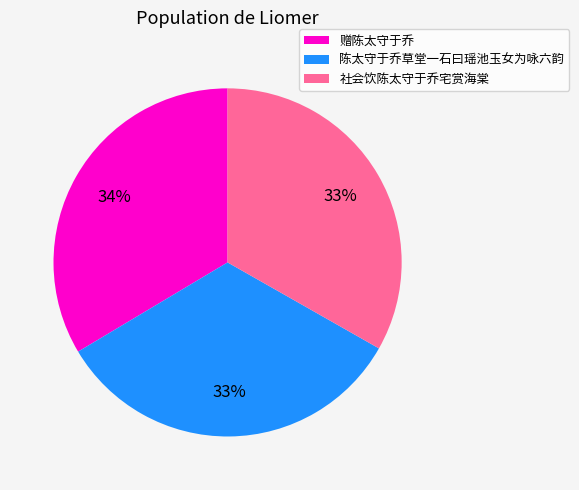

The 社会饮陈太守于乔宅赏海棠 slice represents 43% of the pie. True or false?

False